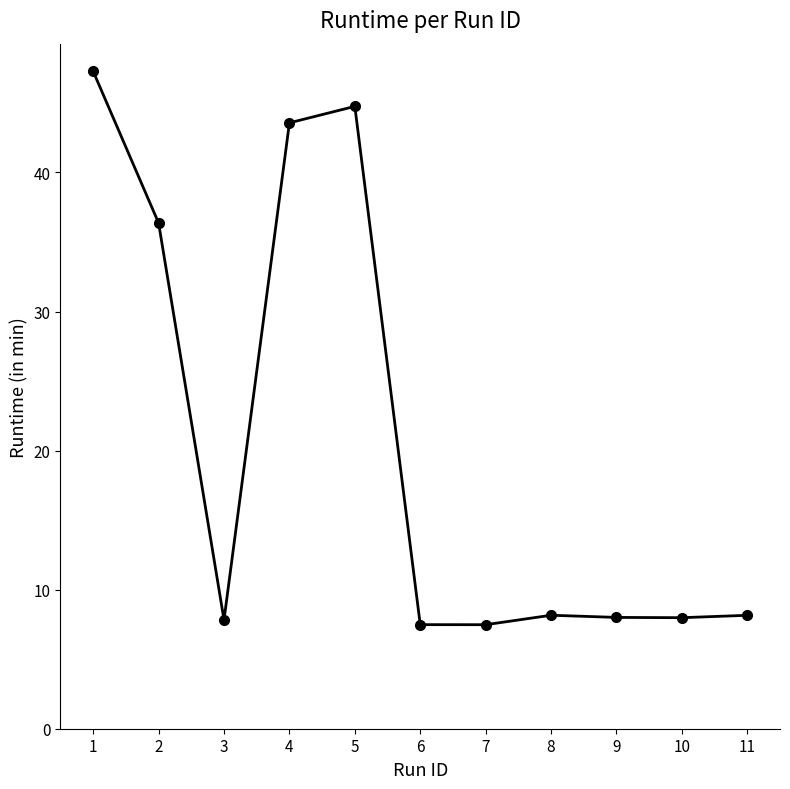

What value does the data have at 11?

8.2